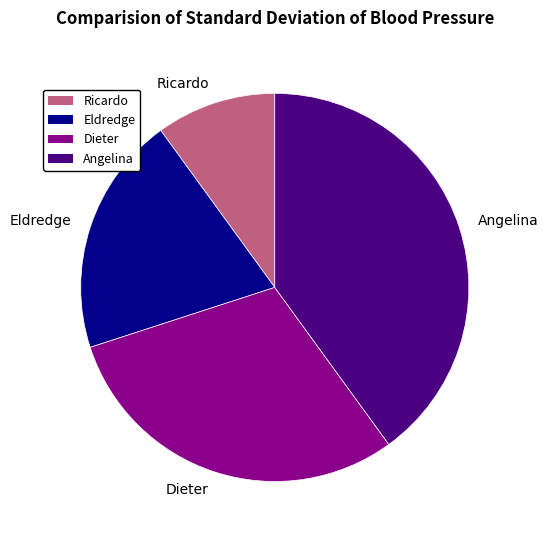

True or false: Eldredge accounts for 20% of the total.

True